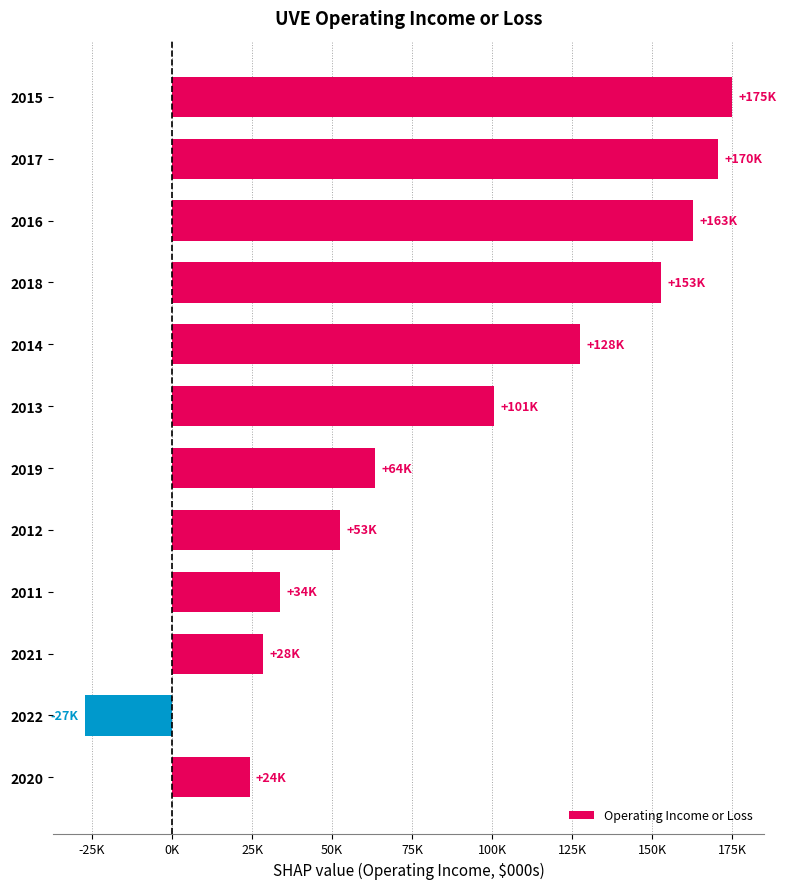

What is the difference between the maximum and minimum values?

202200